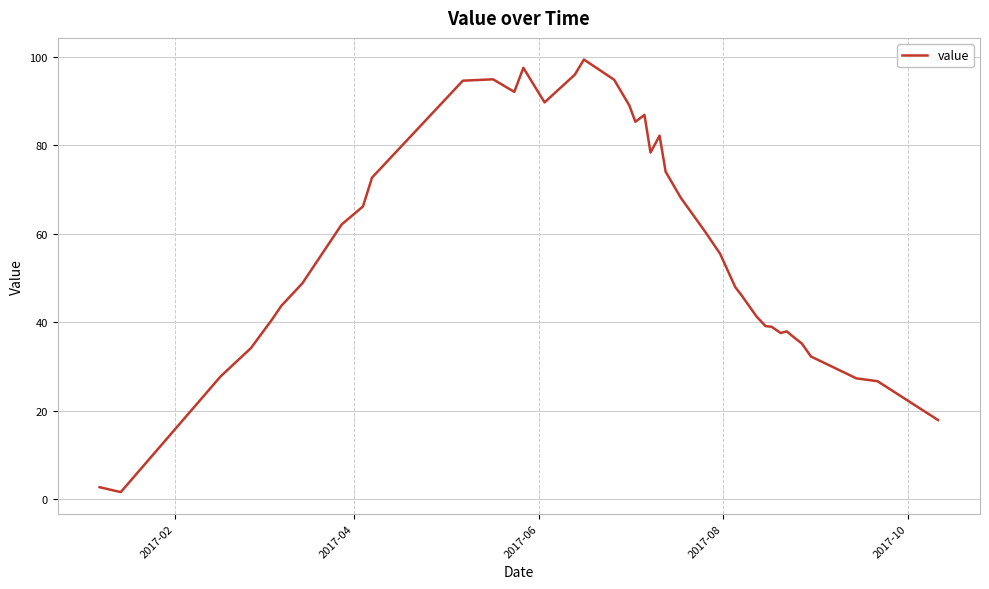

What is the maximum value shown in the chart?

99.4